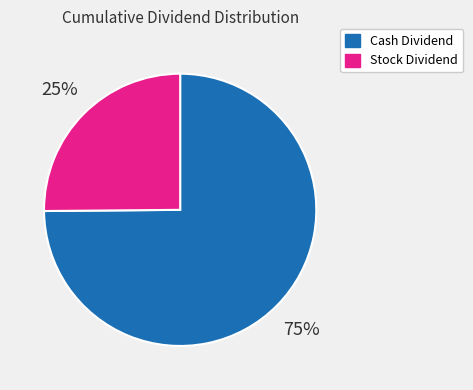

To the nearest percent, what is the average slice percentage?

50%